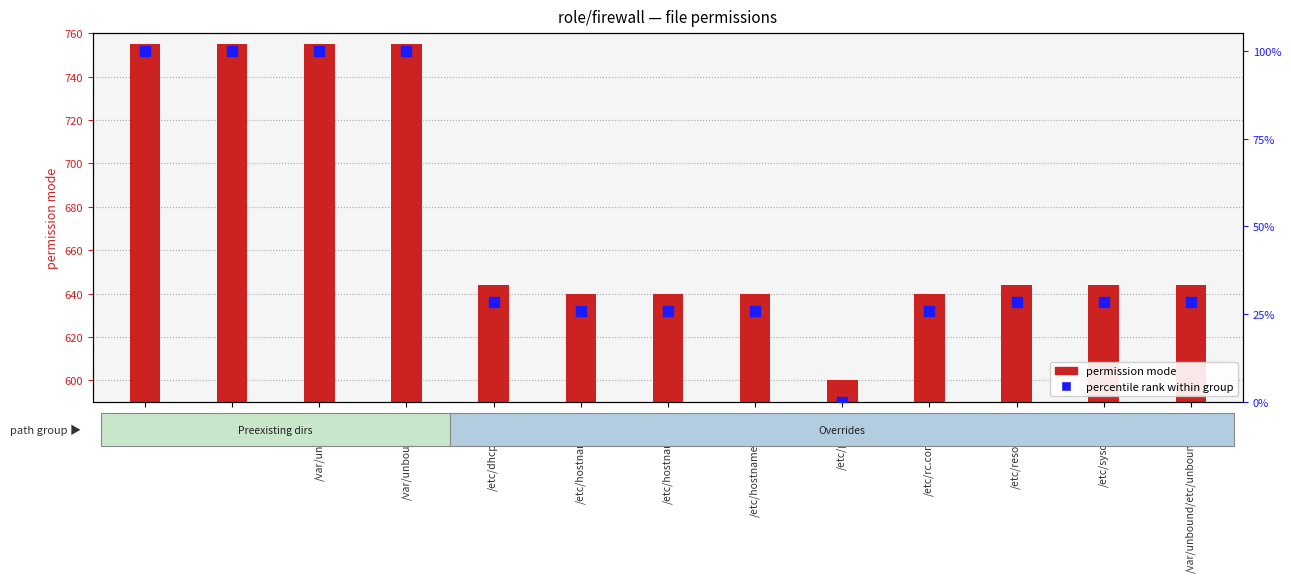

What are all the series names shown in the legend?

permission mode, percentile rank